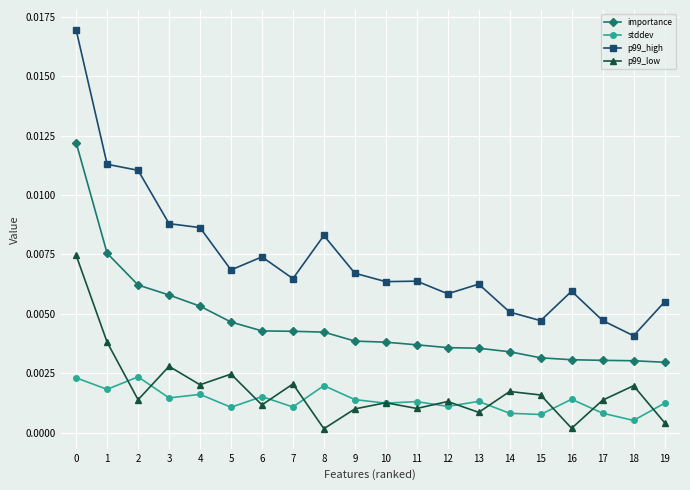

Which series has the largest range (max minus min)?

p99_high